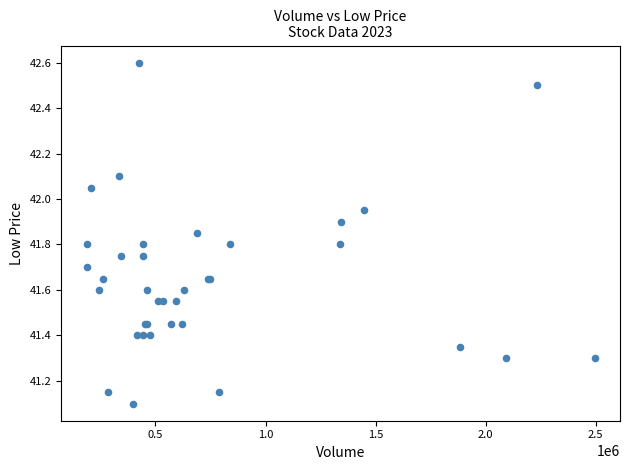

What Y value in the scatter plot is closest to 41?

41.1